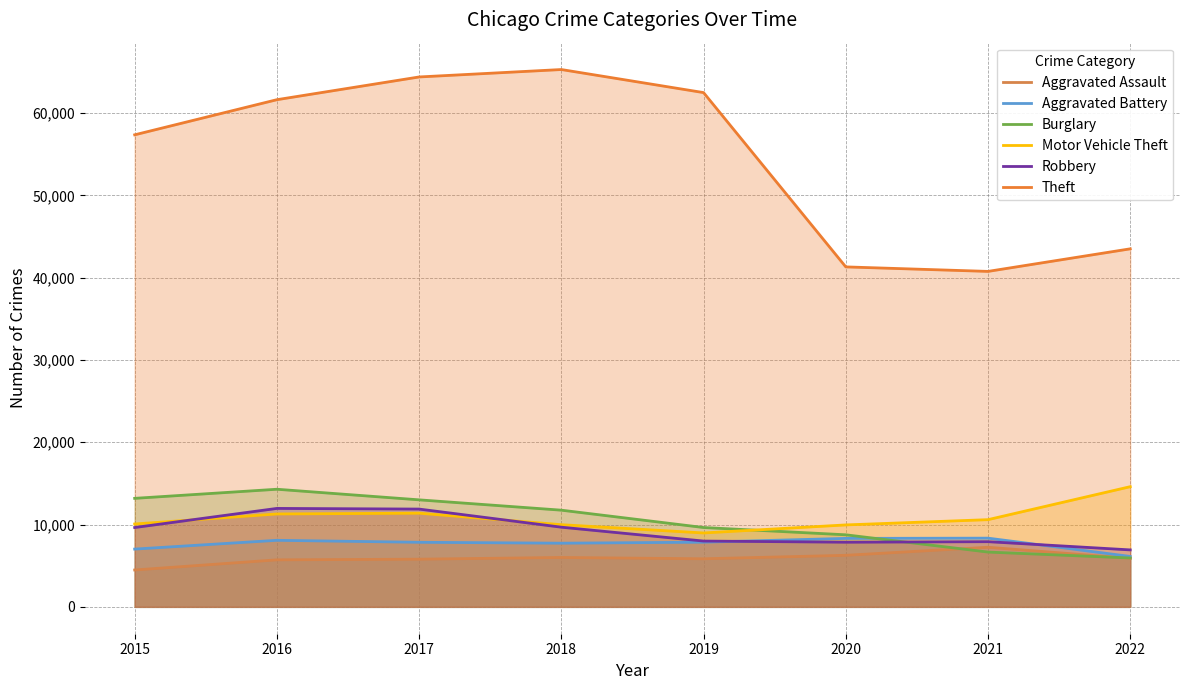

The value of Aggravated Assault at 2022 is 10454. True or false?

False